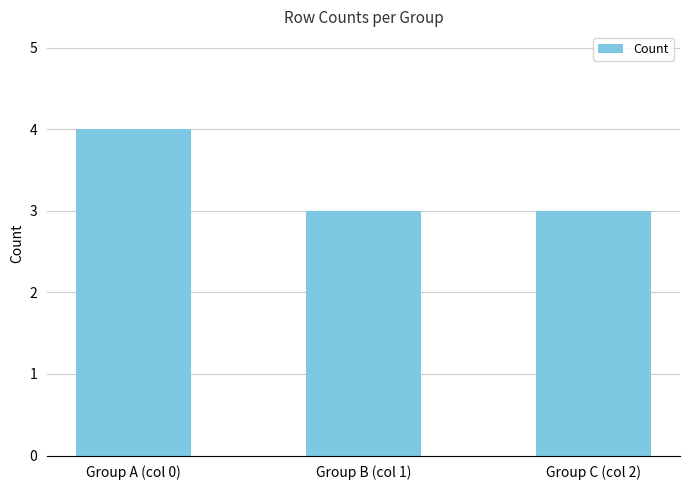

What is the change in value from Group A (col 0) to Group B (col 1)?

-1